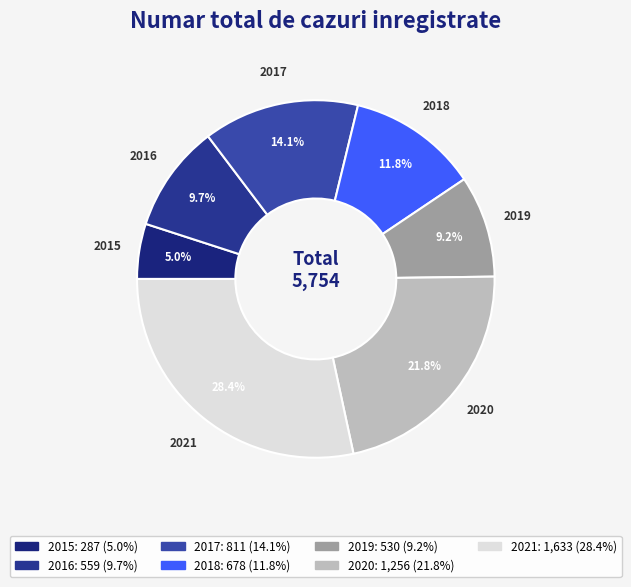

Which slice is the largest?

2021